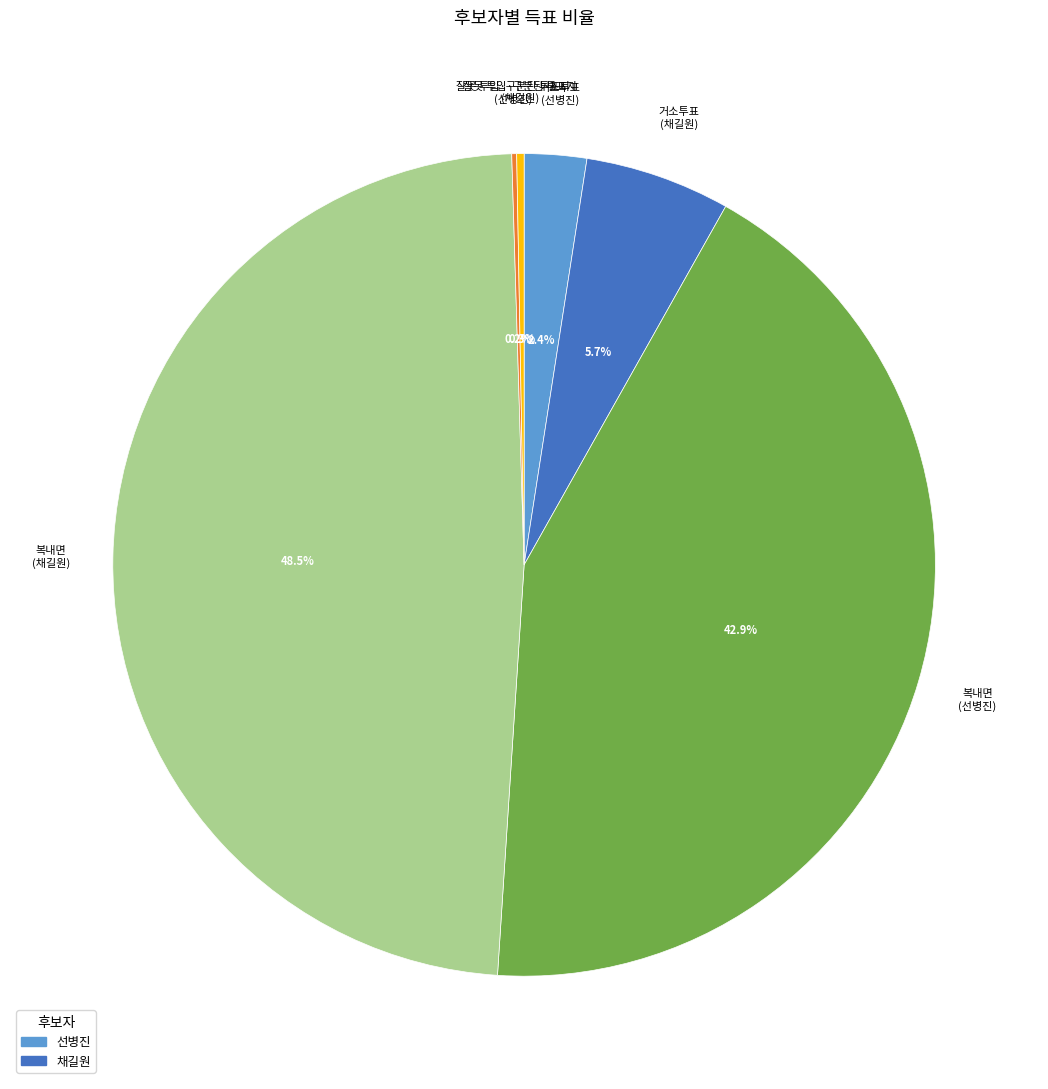

To the nearest percent, what is the difference between the largest and smallest slice percentages?

48%